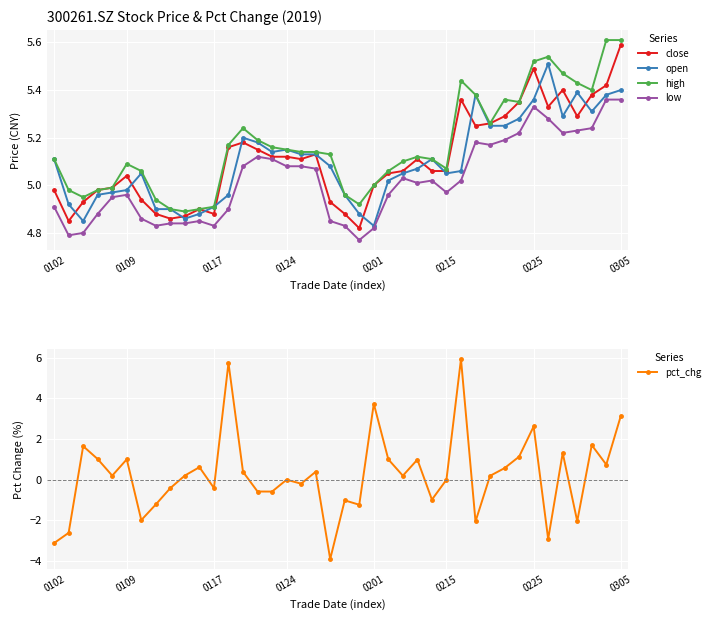

Is it true that high equals 8.5 at 0124?

False